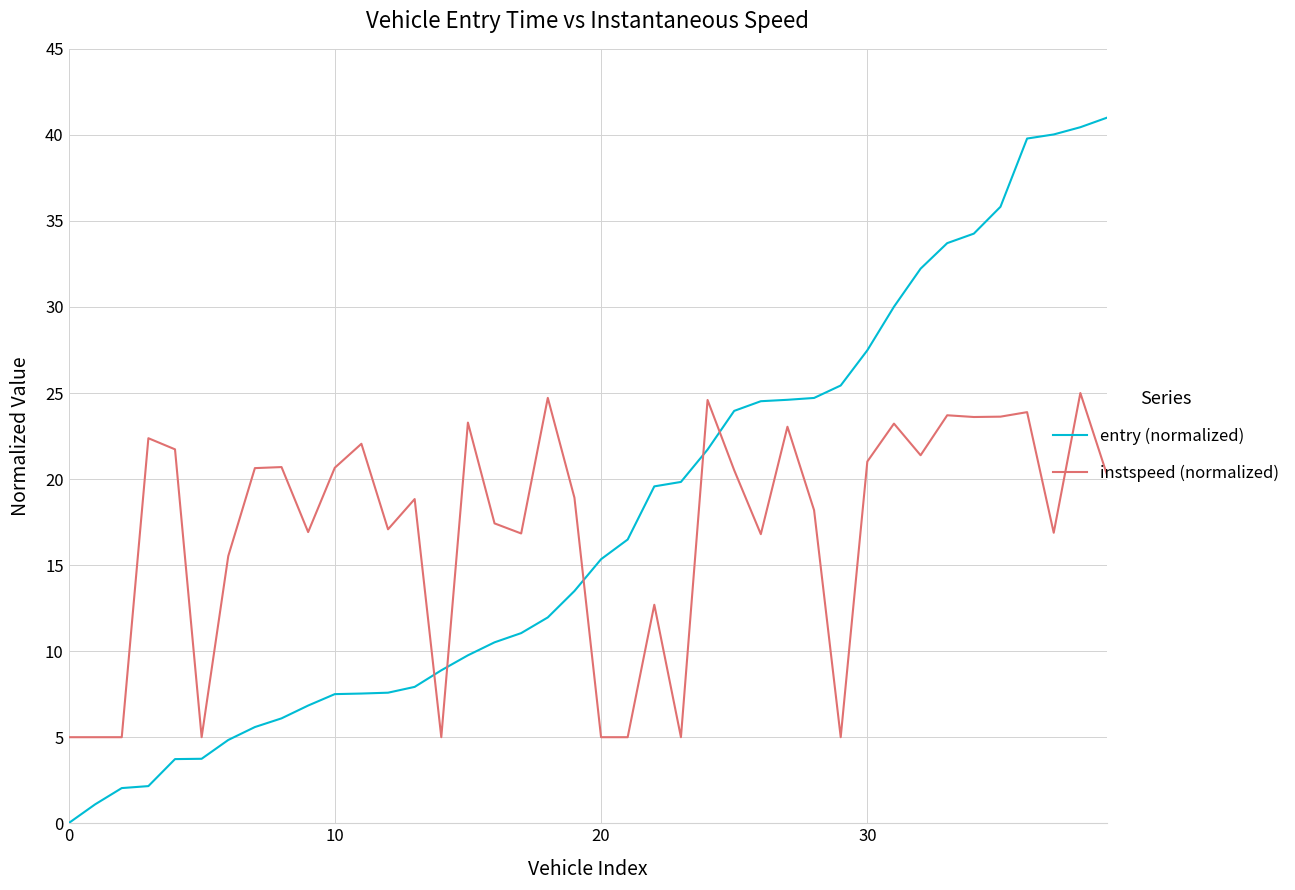

Which series has the widest spread of values?

entry (normalized)